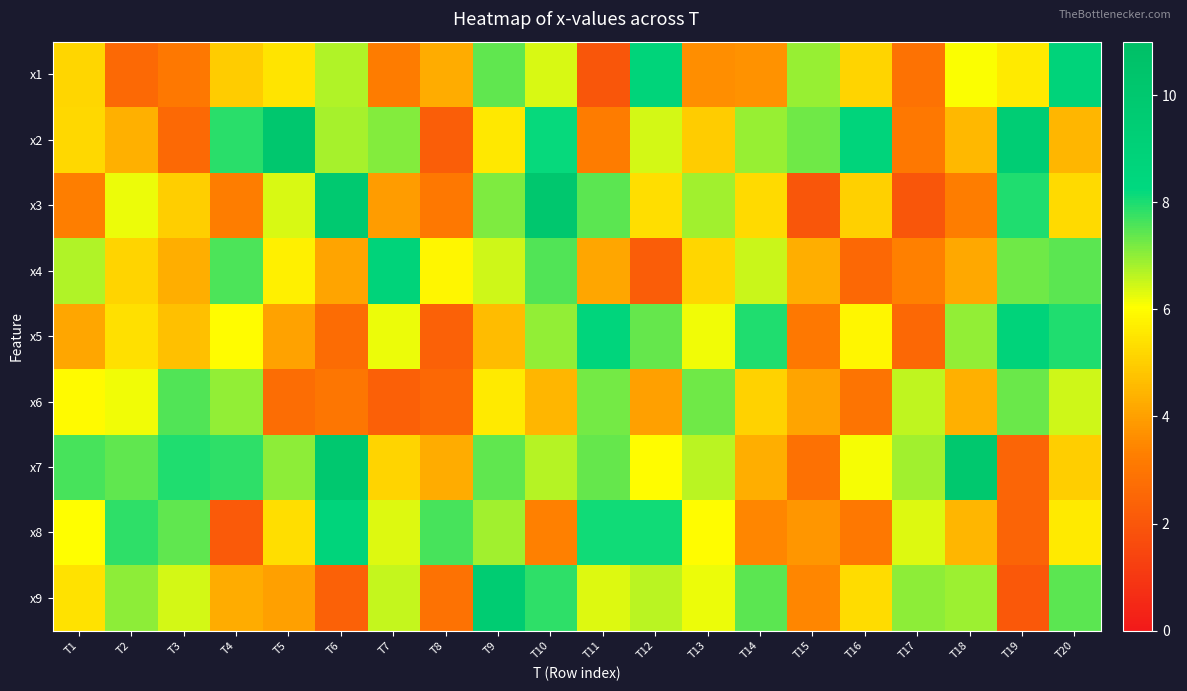

Which category has the highest value across all series?

T10